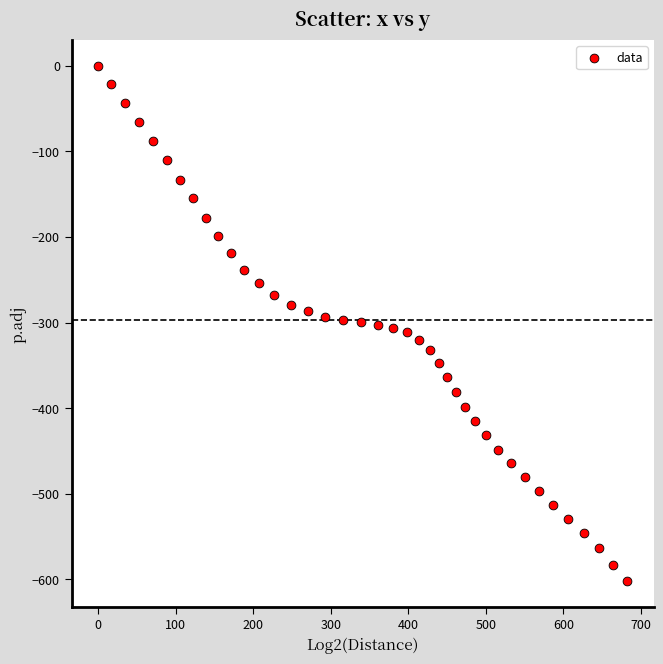

What is the range of X values (max minus min)?

682.8